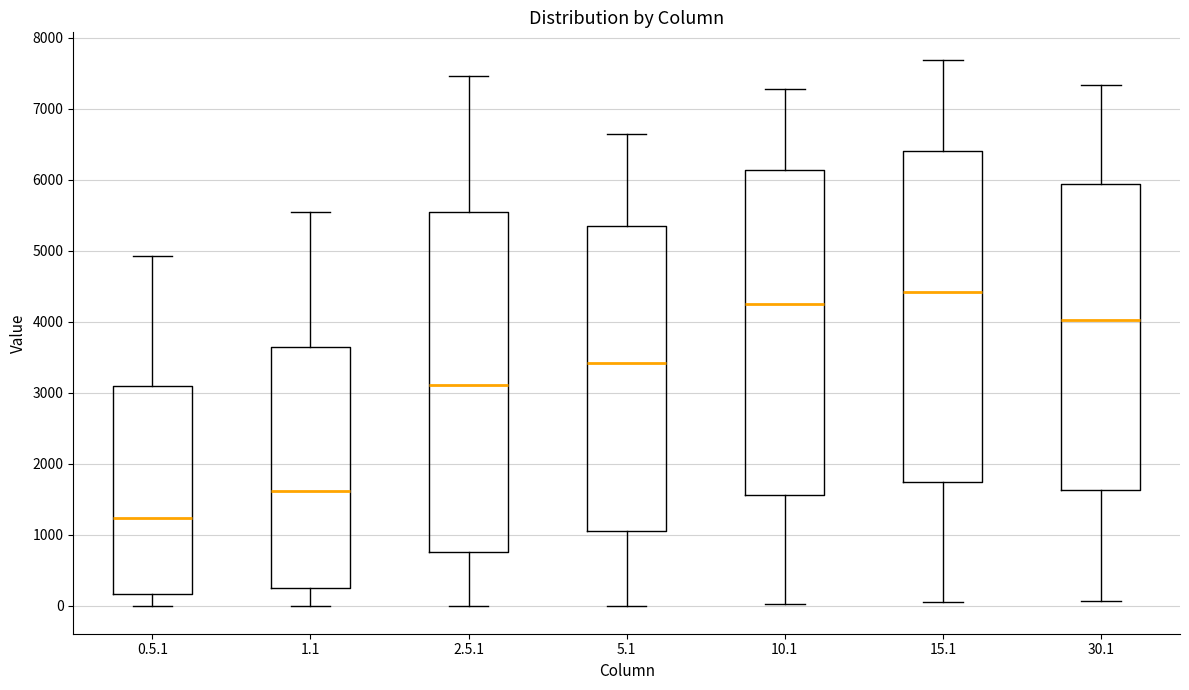

Reading left to right, transcribe this box plot: for each box, give where its median line is, the range the box spans, and where its two whiskers end, as read against the y-axis. The values are not printed on the chart, so give them approximately, as read against the axis.

0.5.1: median 1200, box 200 to 3100, whiskers 0 to 4900
1.1: median 1600, box 200 to 3600, whiskers 0 to 5600
2.5.1: median 3100, box 800 to 5500, whiskers 0 to 7500
5.1: median 3400, box 1100 to 5300, whiskers 0 to 6600
10.1: median 4300, box 1600 to 6100, whiskers 0 to 7300
15.1: median 4400, box 1700 to 6400, whiskers 0 to 7700
30.1: median 4000, box 1600 to 5900, whiskers 100 to 7300